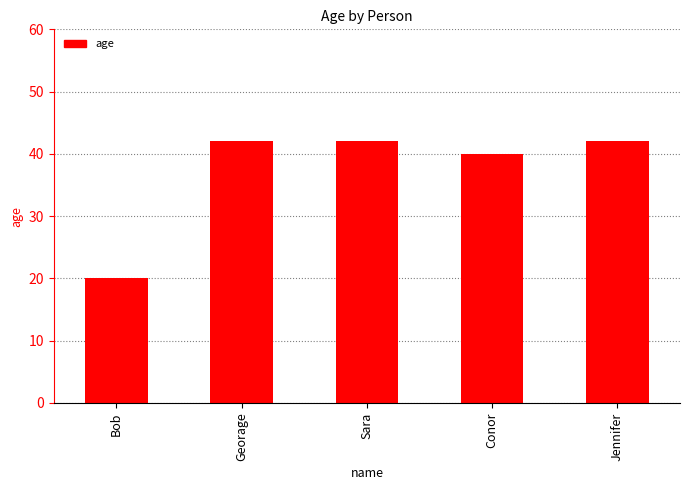

What is the minimum value shown in the chart?

20